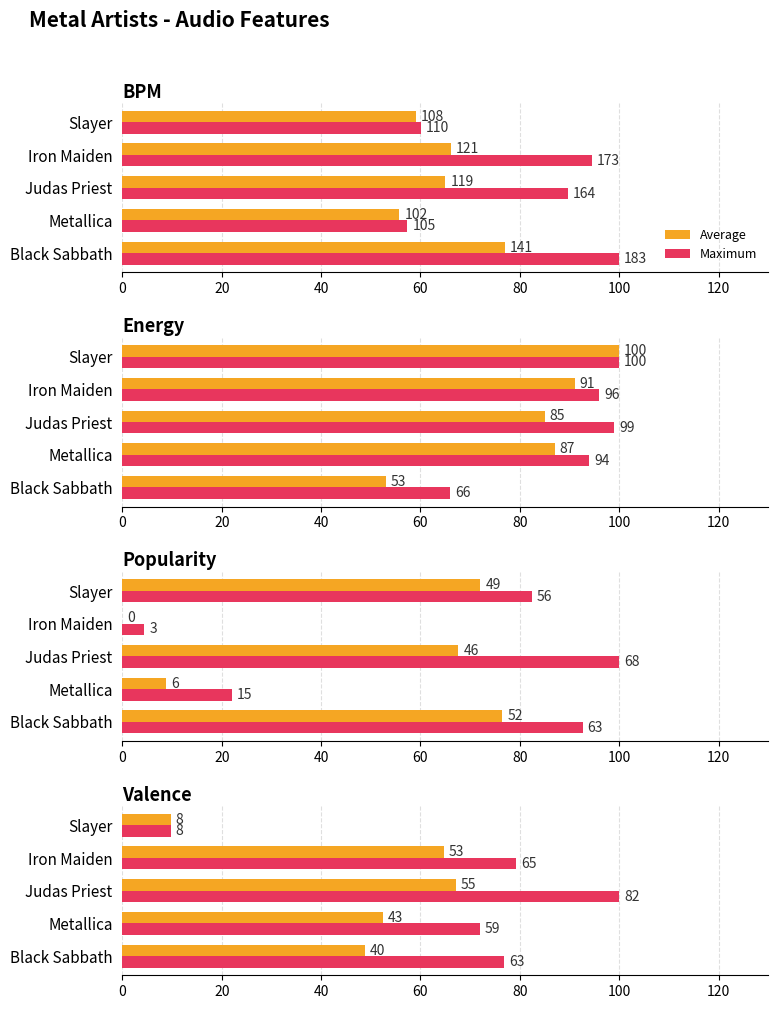

At Iron Maiden, list the series in order from largest to smallest.

Maximum, Average